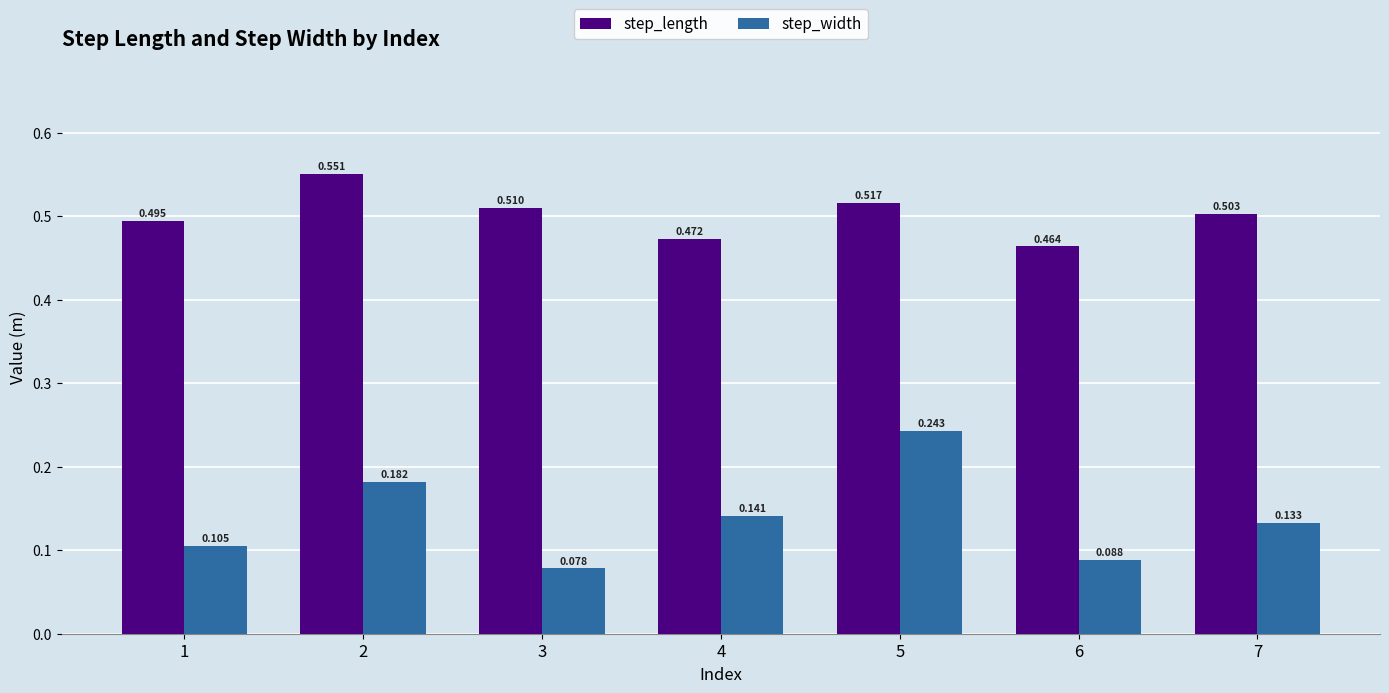

At 1, list the series in order from largest to smallest.

step_length, step_width